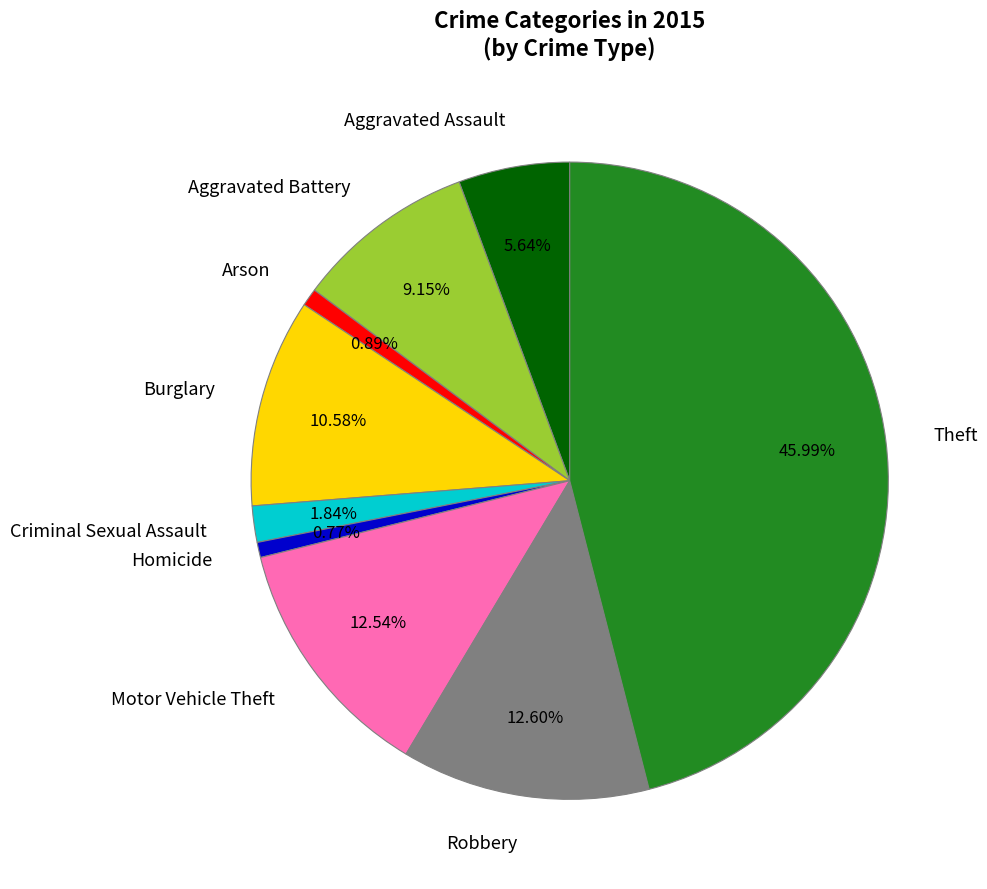

Which category has the biggest portion of the pie?

Theft